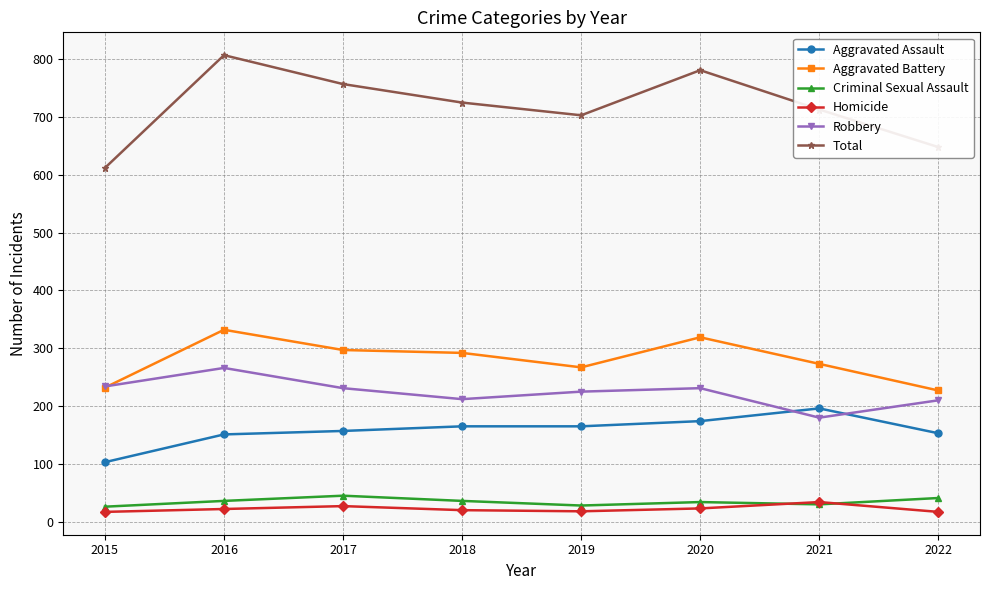

How many values in the Aggravated Assault series are below 165?

4